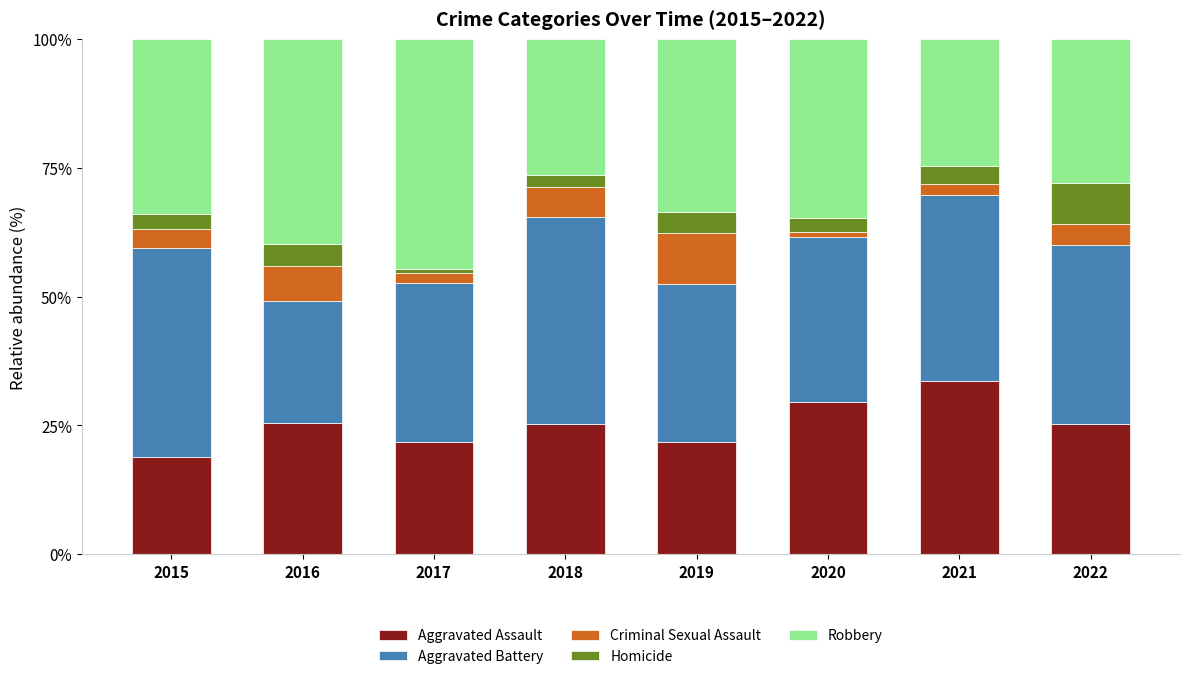

How many distinct data groups are displayed?

5